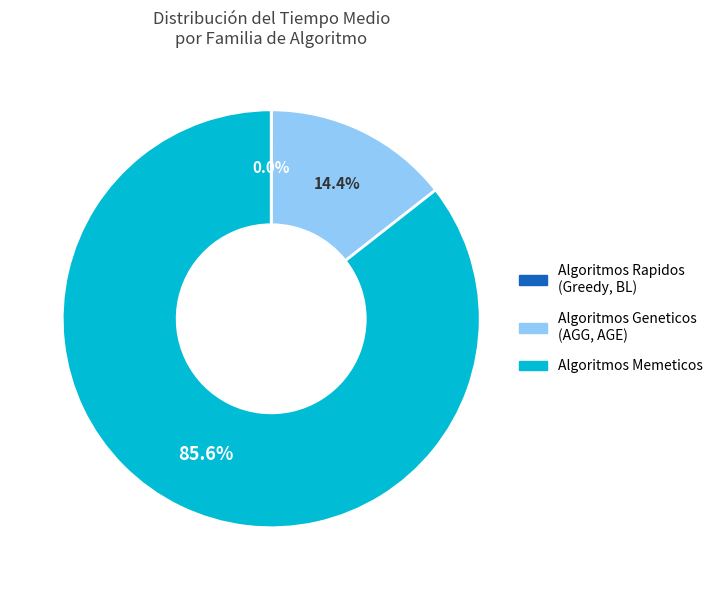

Is there a majority slice in this chart?

Yes